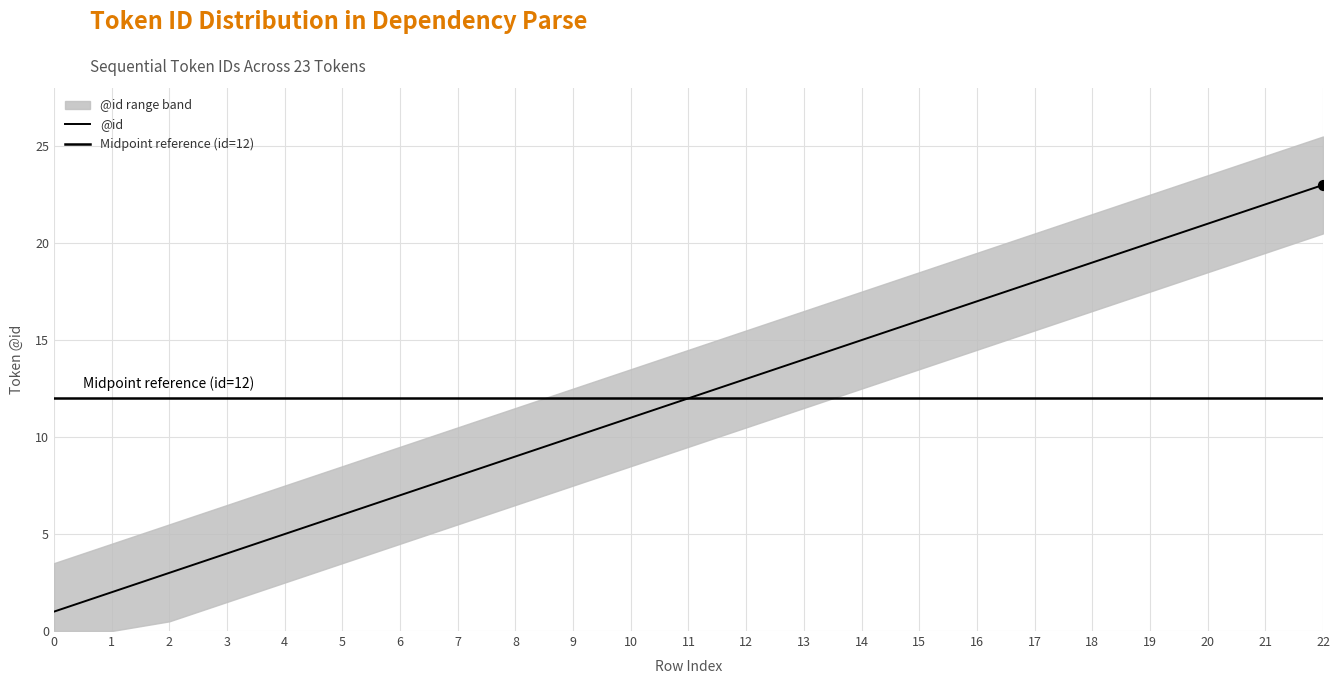

Between 21 and 17, which is larger?

21